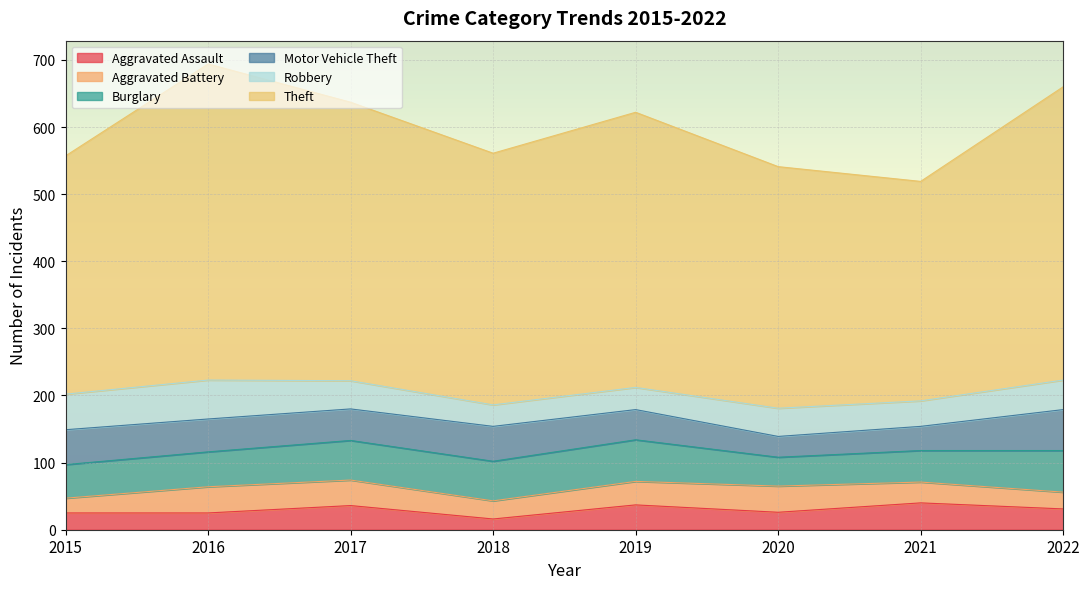

Which series has the largest total across all categories?

Theft